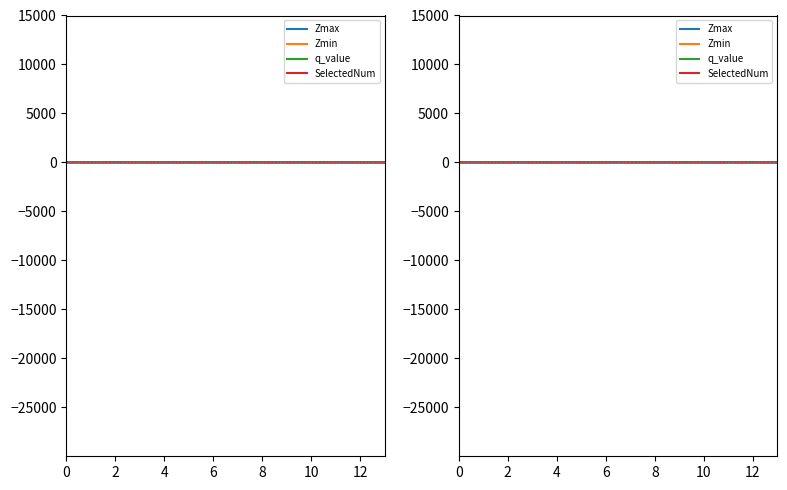

Which series has the widest spread of values?

SelectedNum